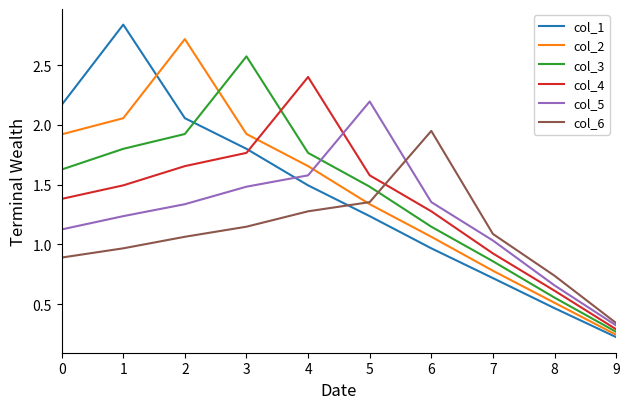

At which label does col_6 reach its minimum?

9